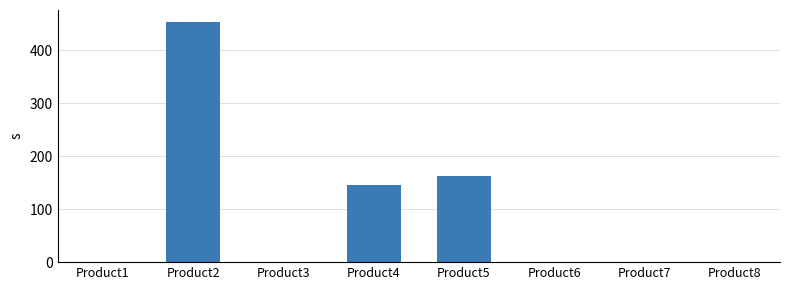

What is the ratio of the value at Product5 to the value at Product2?

0.4